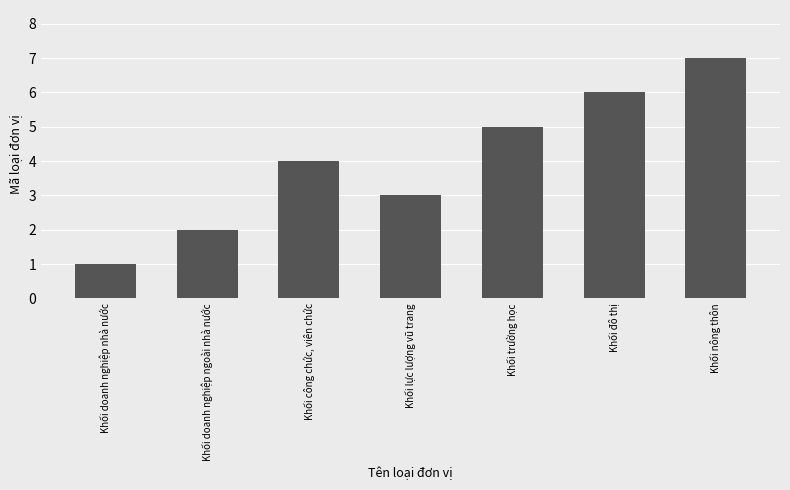

What is the approximate value at Khối công chức, viên chức?

4